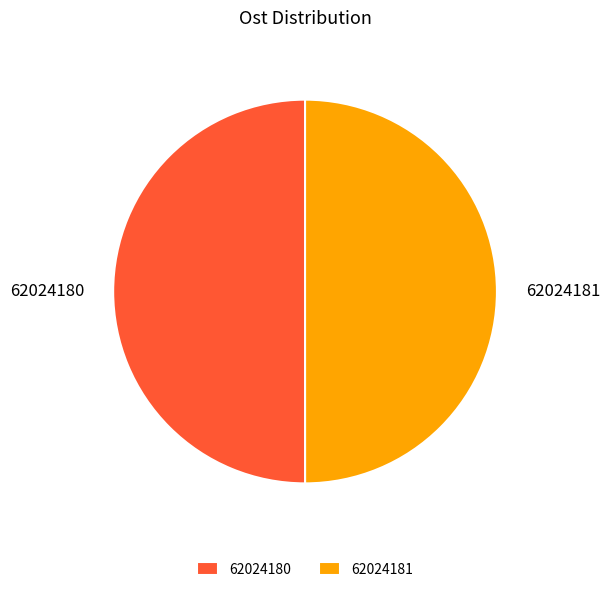

What is the ratio of the value at 62024180 to the value at 62024181?

1.0